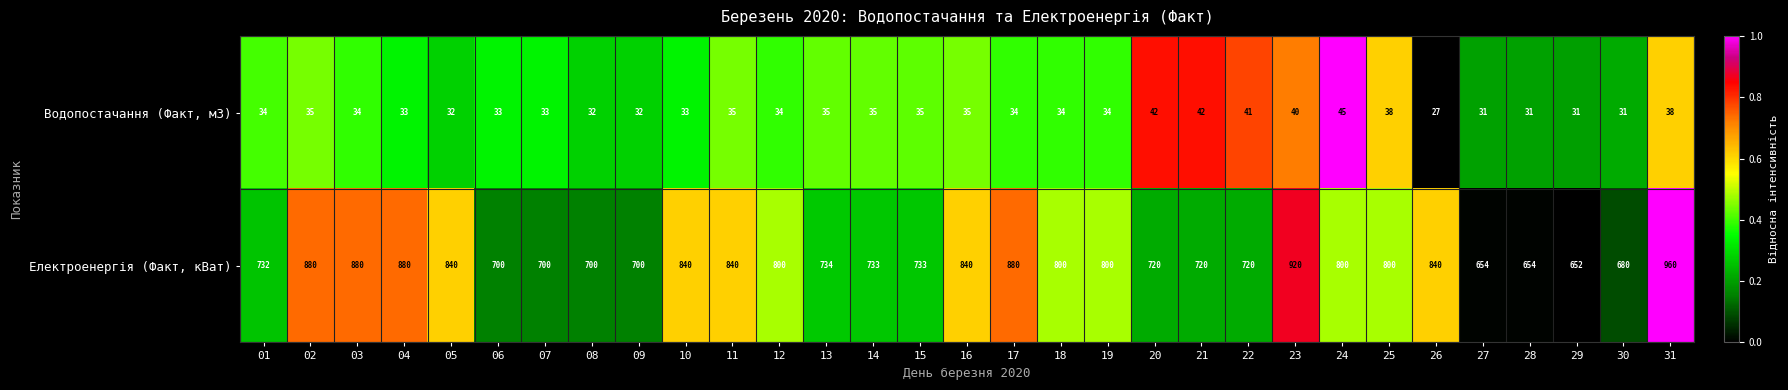

List the series in order of their overall mean, lowest first.

Водопостачання (Факт, м3), Електроенергія (Факт, кВат)